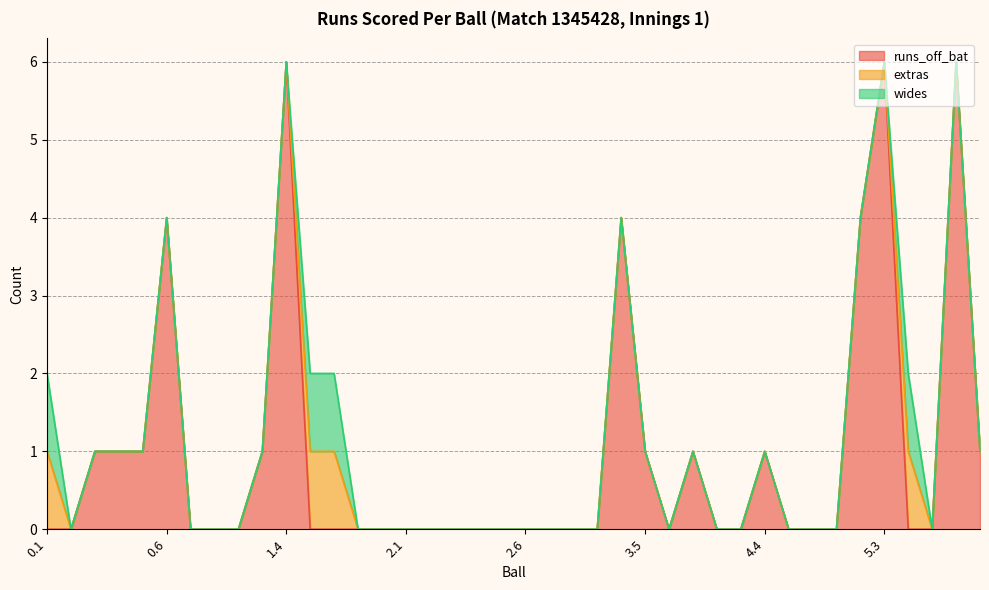

True or false: wides and extras cross at least once.

False